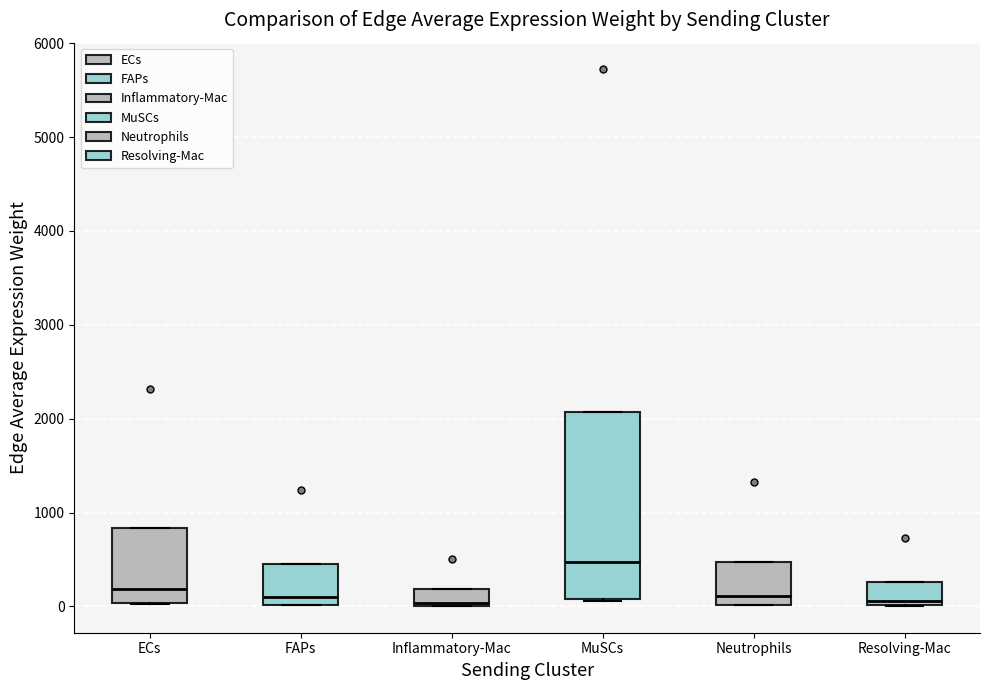

Comparing the boxes themselves (not the whiskers), which one is the tallest?

MuSCs